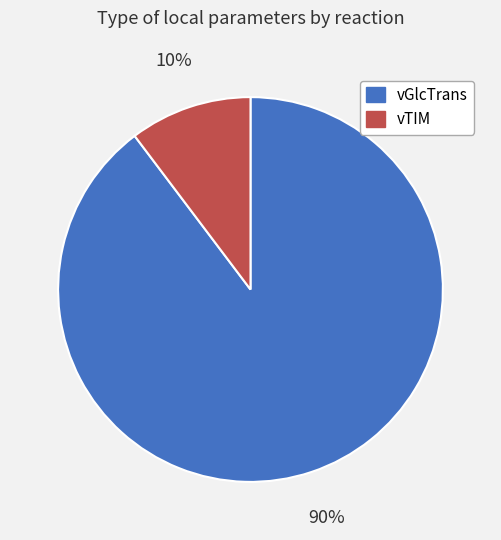

The vTIM slice represents 1% of the pie. True or false?

False